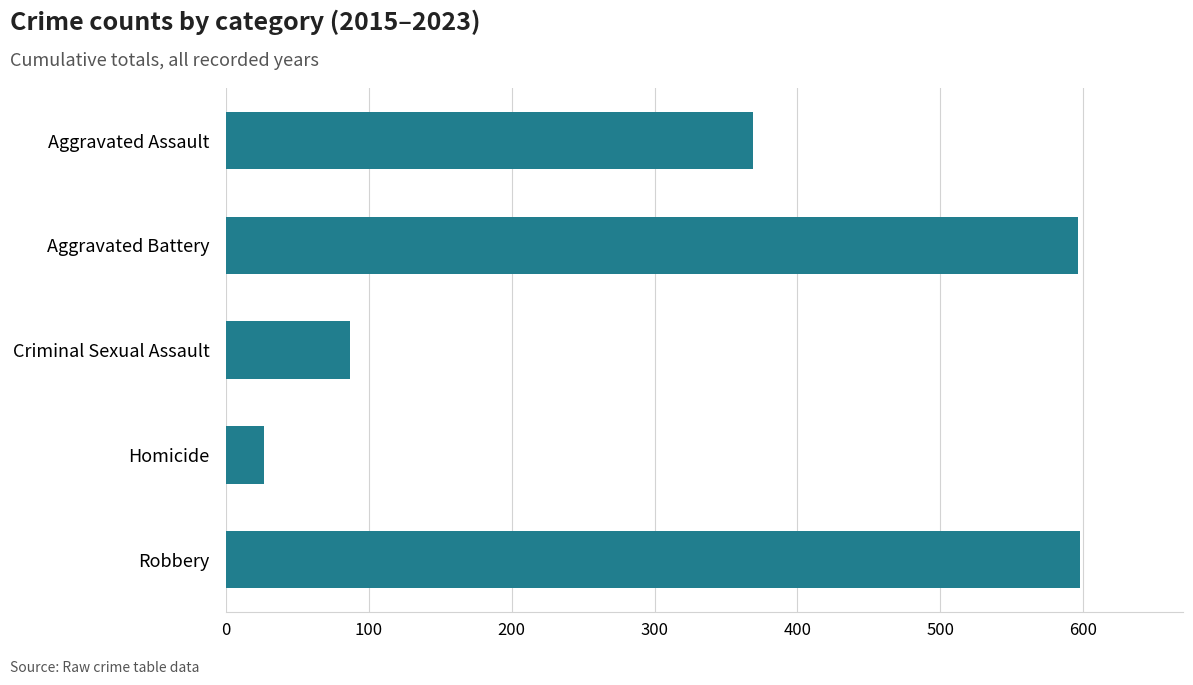

Does the chart contain stacked bars?

No